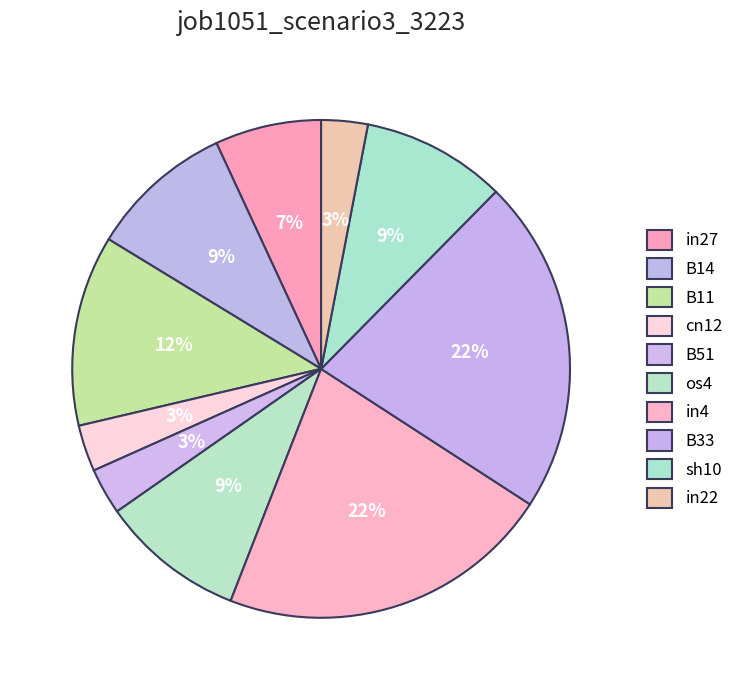

Between cn12 and in4, which is larger?

in4